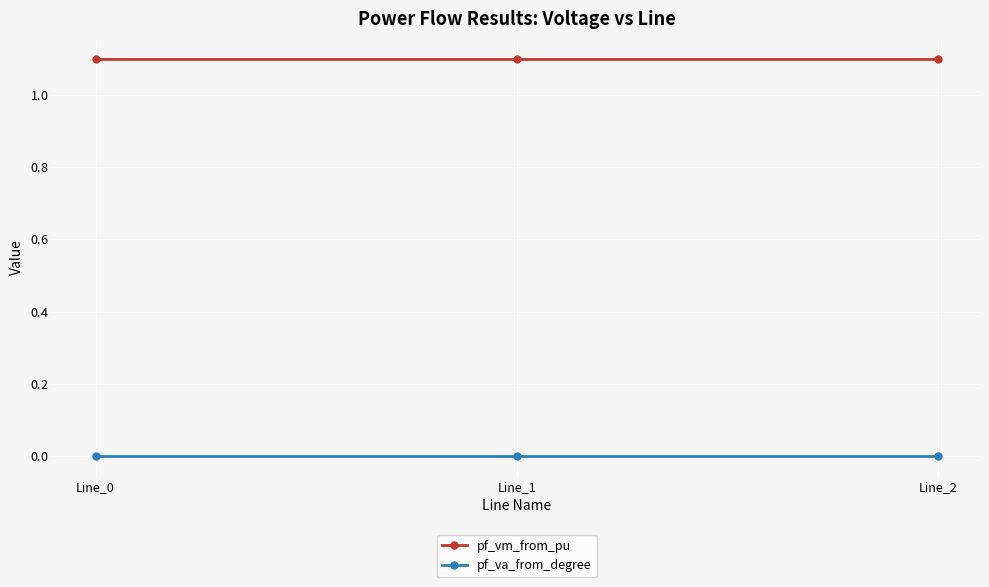

What are all the series names shown in the legend?

pf_vm_from_pu, pf_va_from_degree